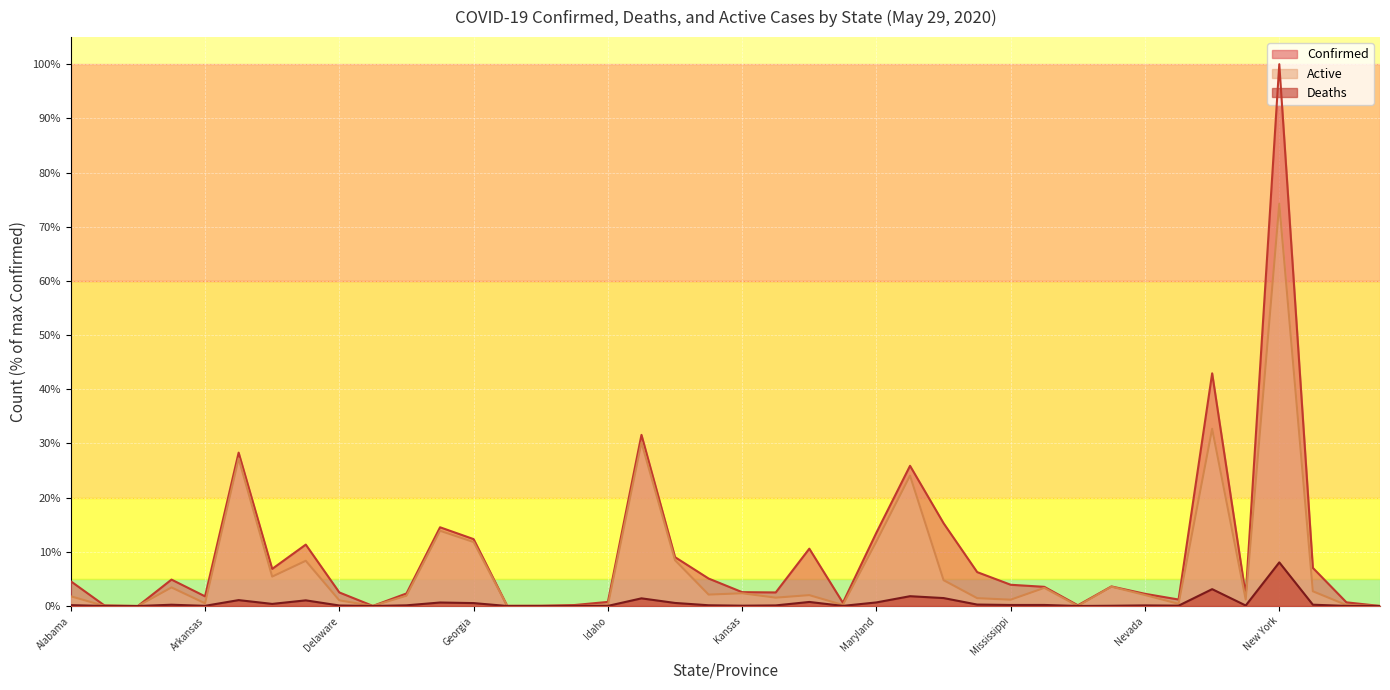

True or false: Active has more than 2 points higher than both neighbors.

True